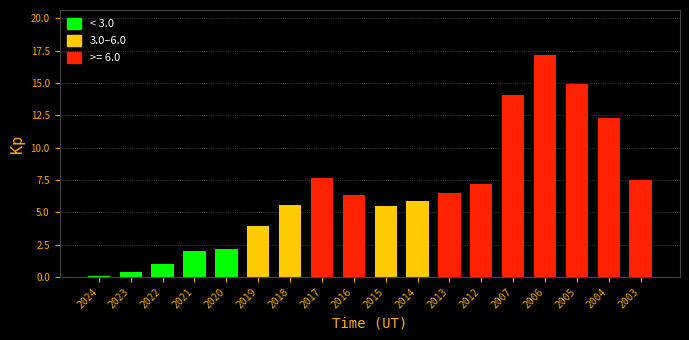

What is the greatest value displayed?

17.2